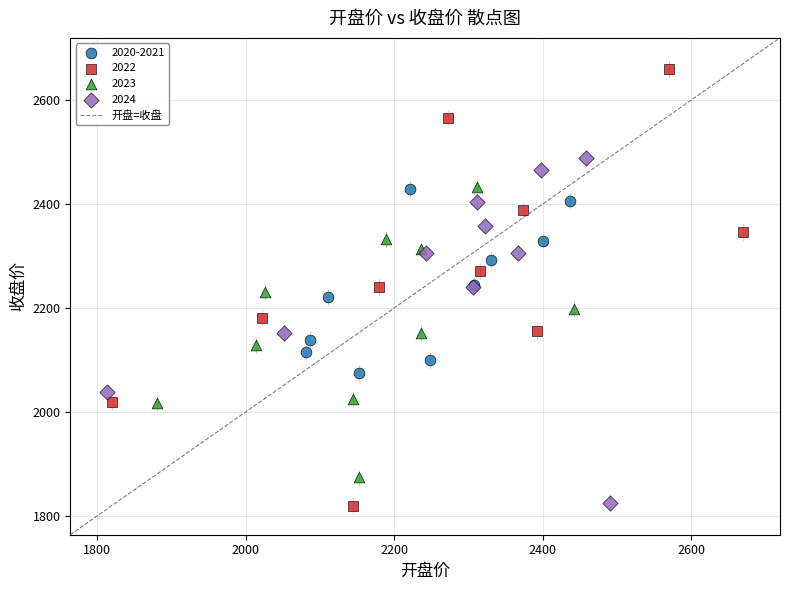

Which series reaches the maximum Y coordinate?

2022